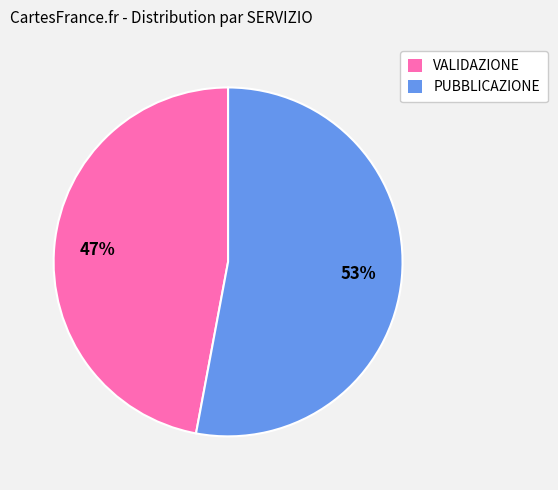

Count the number of slices in the pie.

2